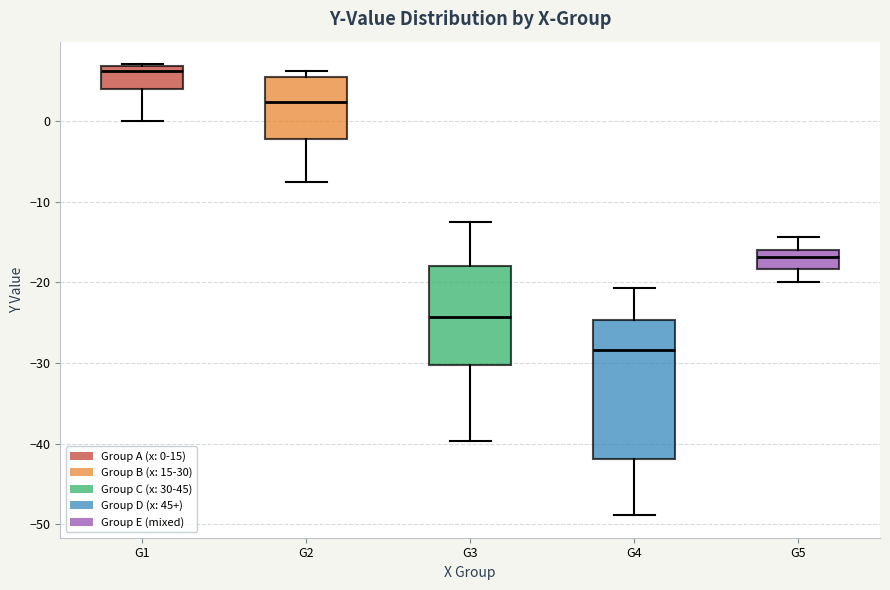

Comparing the boxes themselves (not the whiskers), which one is the tallest?

G4